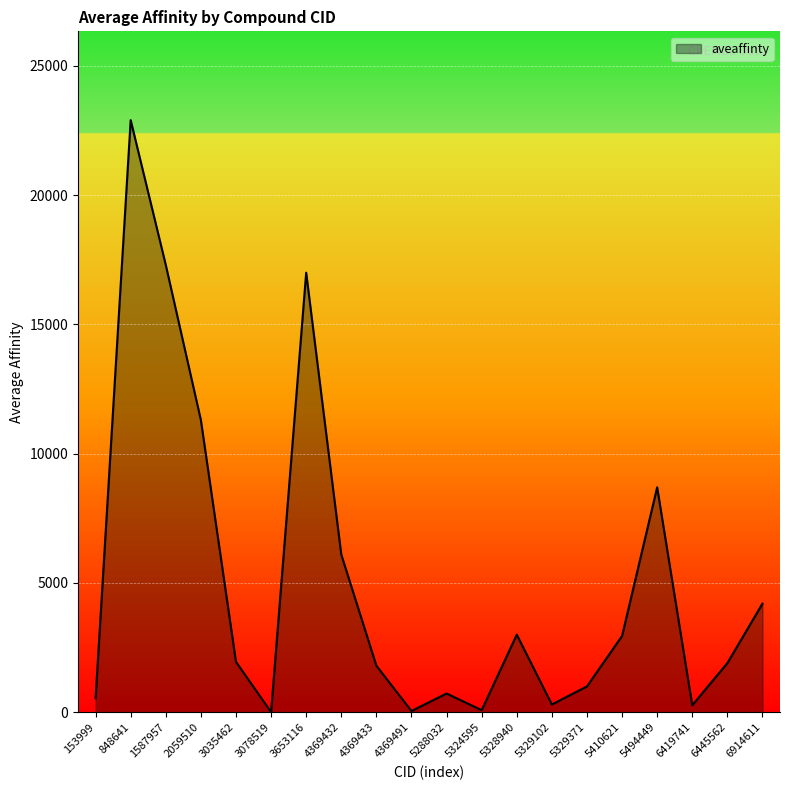

Where is the first local maximum?

848641